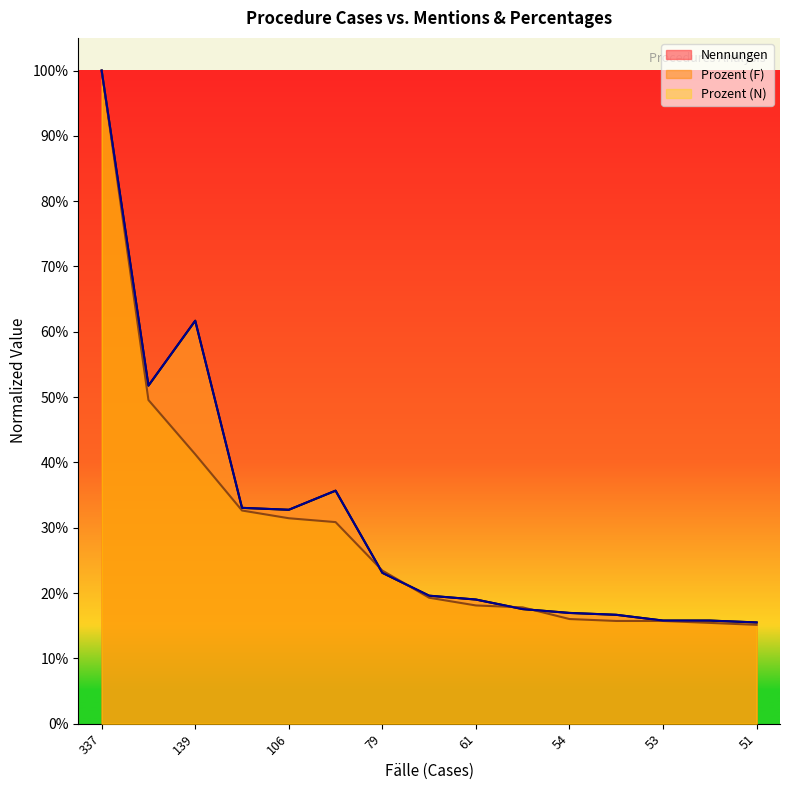

Reading left to right, extract all data points from this chart.

Nennungen: 1.0	0.5	0.6	0.3	0.3	0.4	0.2	0.2	0.2	0.2	0.2	0.2	0.2	0.2	0.2
Prozent (N): 1.0	0.5	0.6	0.3	0.3	0.4	0.2	0.2	0.2	0.2	0.2	0.2	0.2	0.2	0.2
Prozent (F): 1.0	0.5	0.4	0.3	0.3	0.3	0.2	0.2	0.2	0.2	0.2	0.2	0.2	0.2	0.2